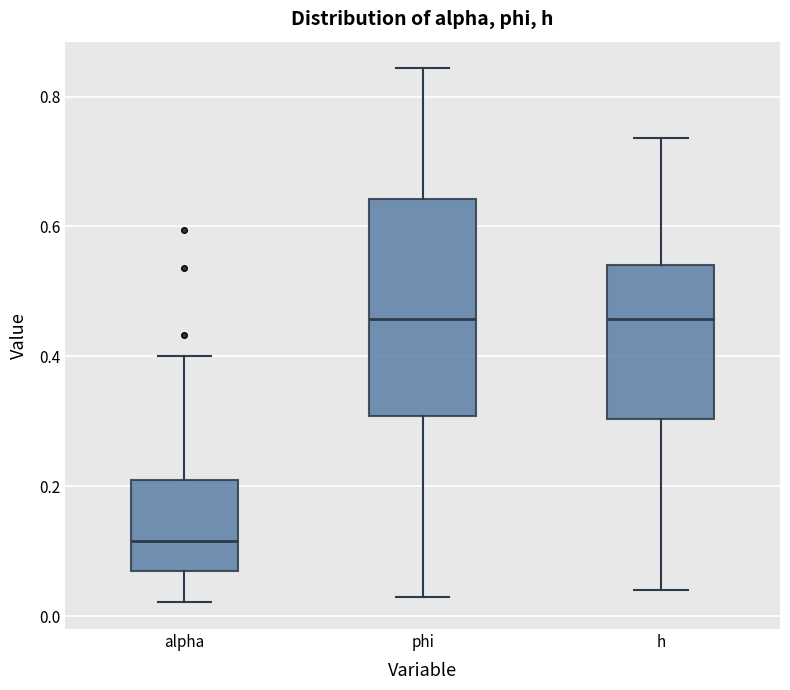

Which box is the tallest, from its lower edge to its upper edge?

phi